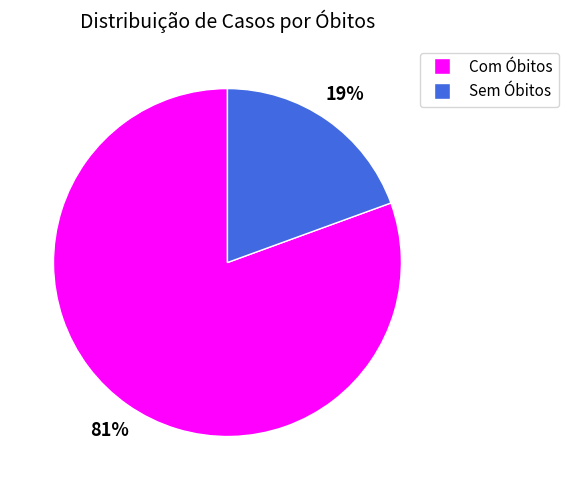

Count the number of slices in the pie.

2